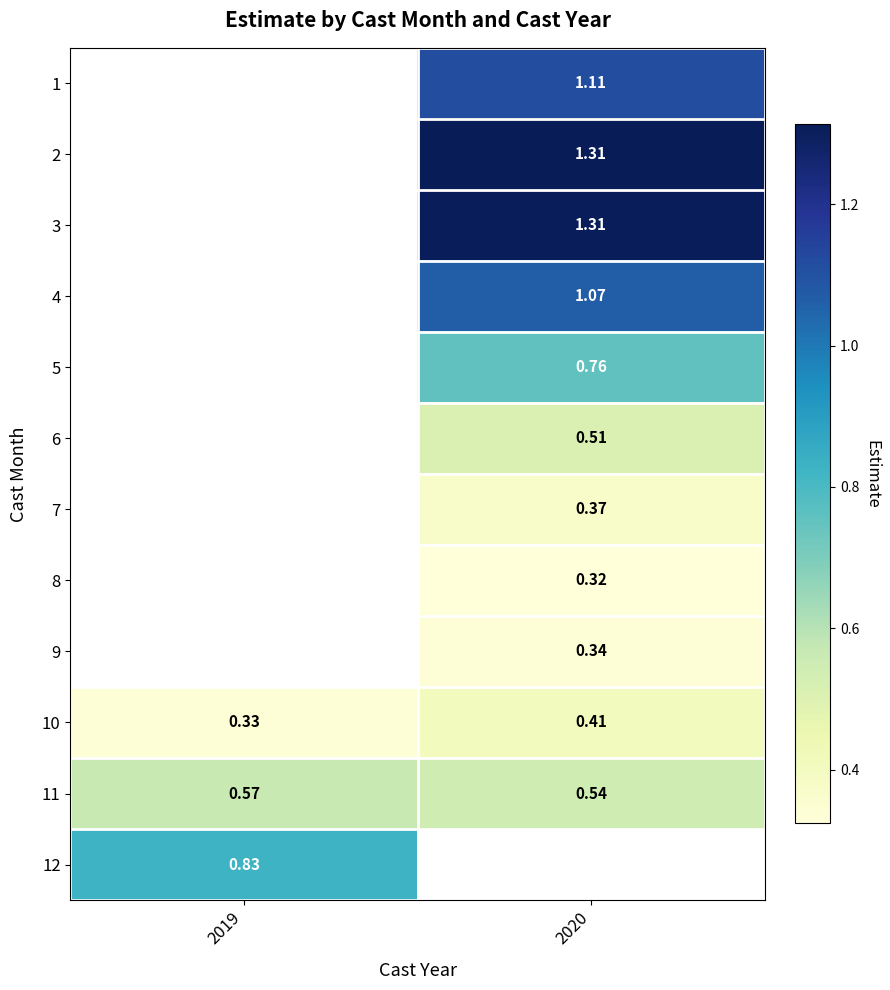

At which label does 1 first exceed 1?

2020